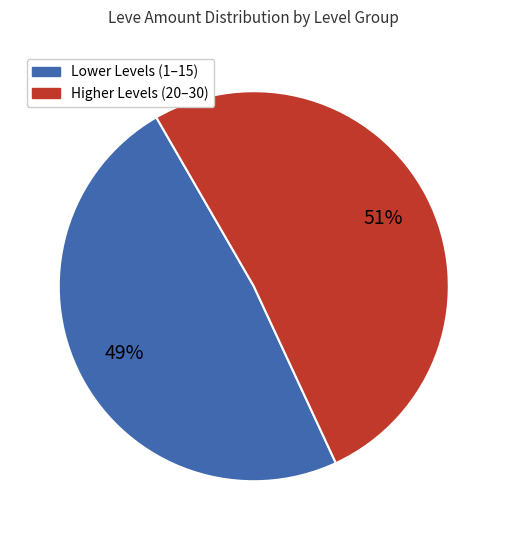

Between Higher Levels (20–30) and Lower Levels (1–15), which is larger?

Higher Levels (20–30)